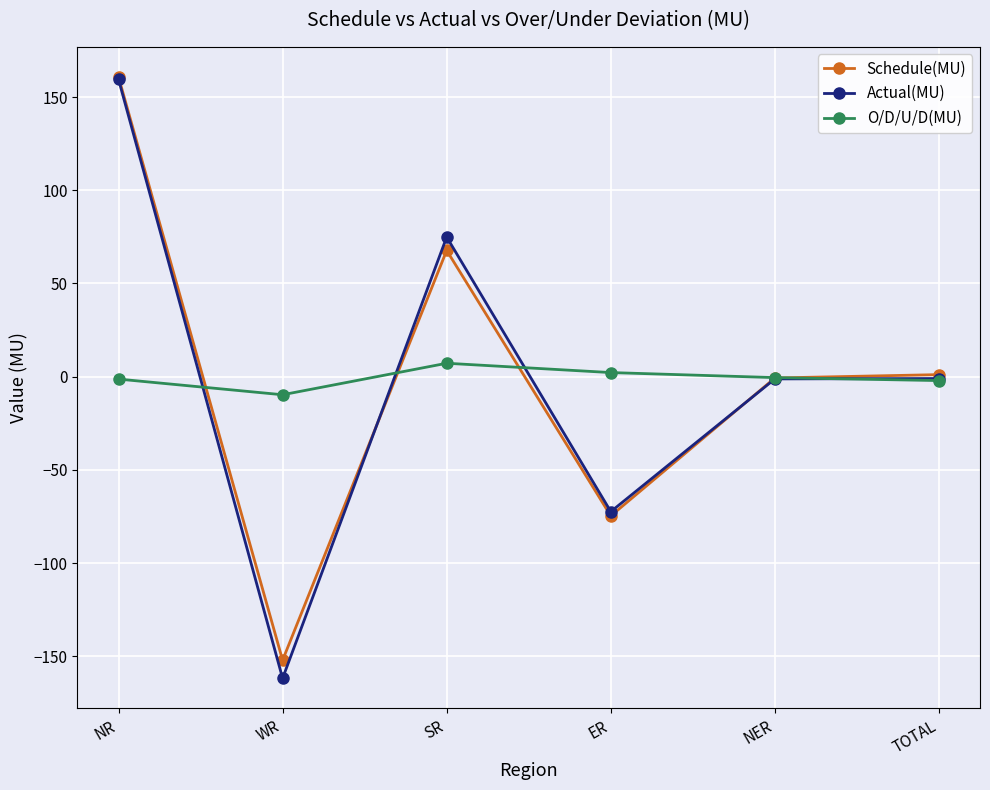

How many interior local valleys does the Actual(MU) series have?

2